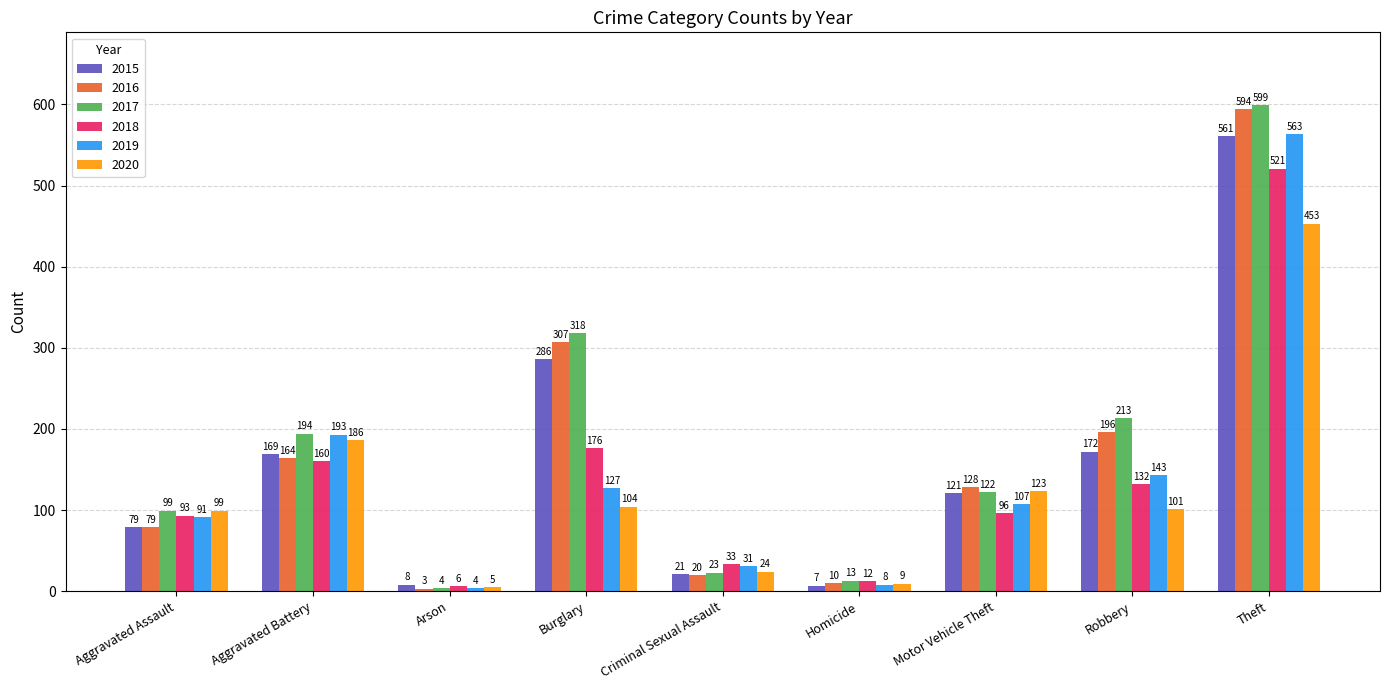

What is the difference between the maximum and second lowest values in the 2015 series?

553